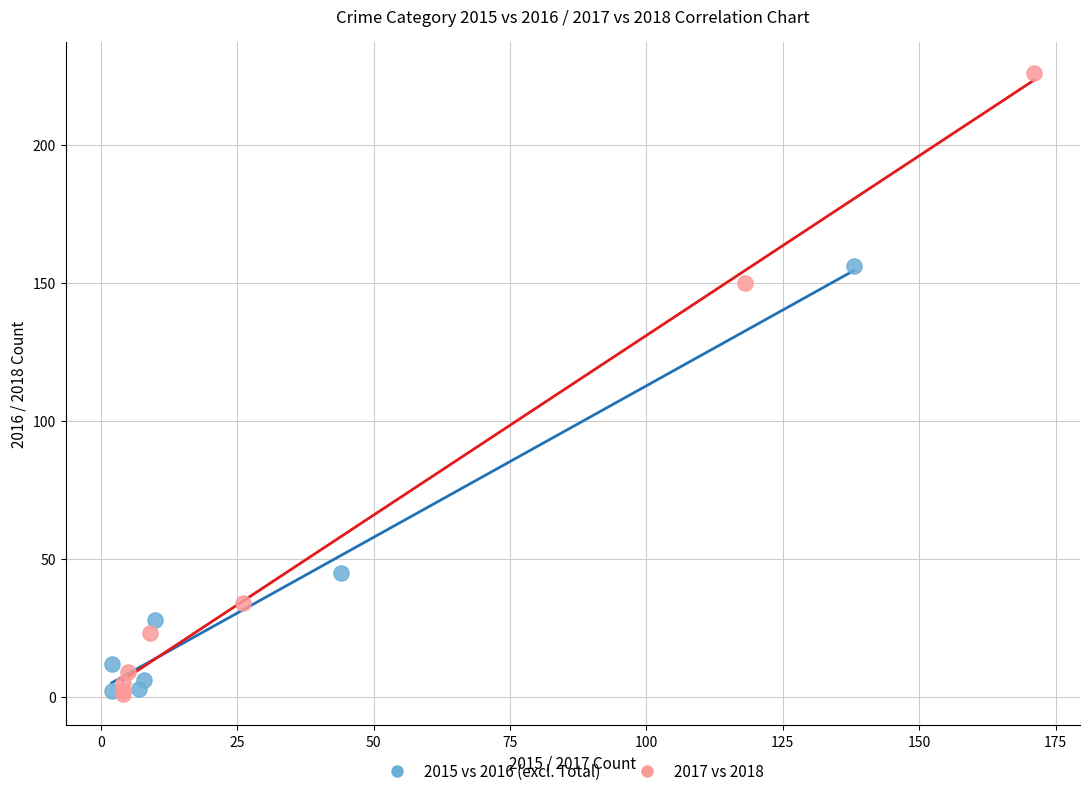

Which series contains the highest Y value?

2017 vs 2018